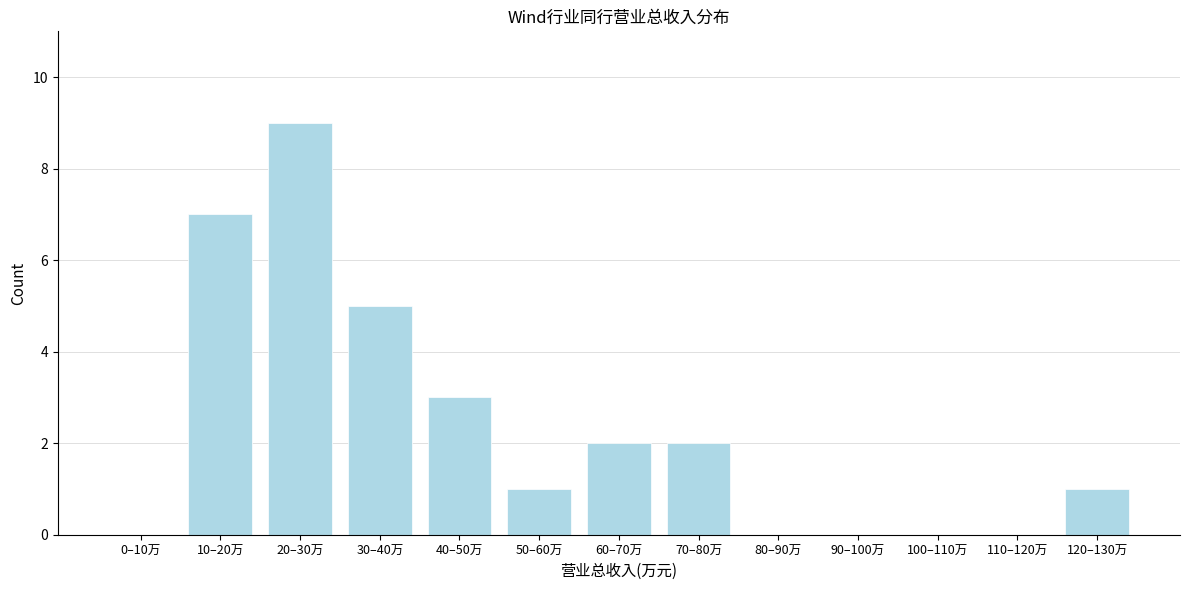

Reading left to right, list all the values displayed in this chart.

0–10万=0	10–20万=7	20–30万=9	30–40万=5	40–50万=3	50–60万=1	60–70万=2	70–80万=2	80–90万=0	90–100万=0	100–110万=0	110–120万=0	120–130万=1